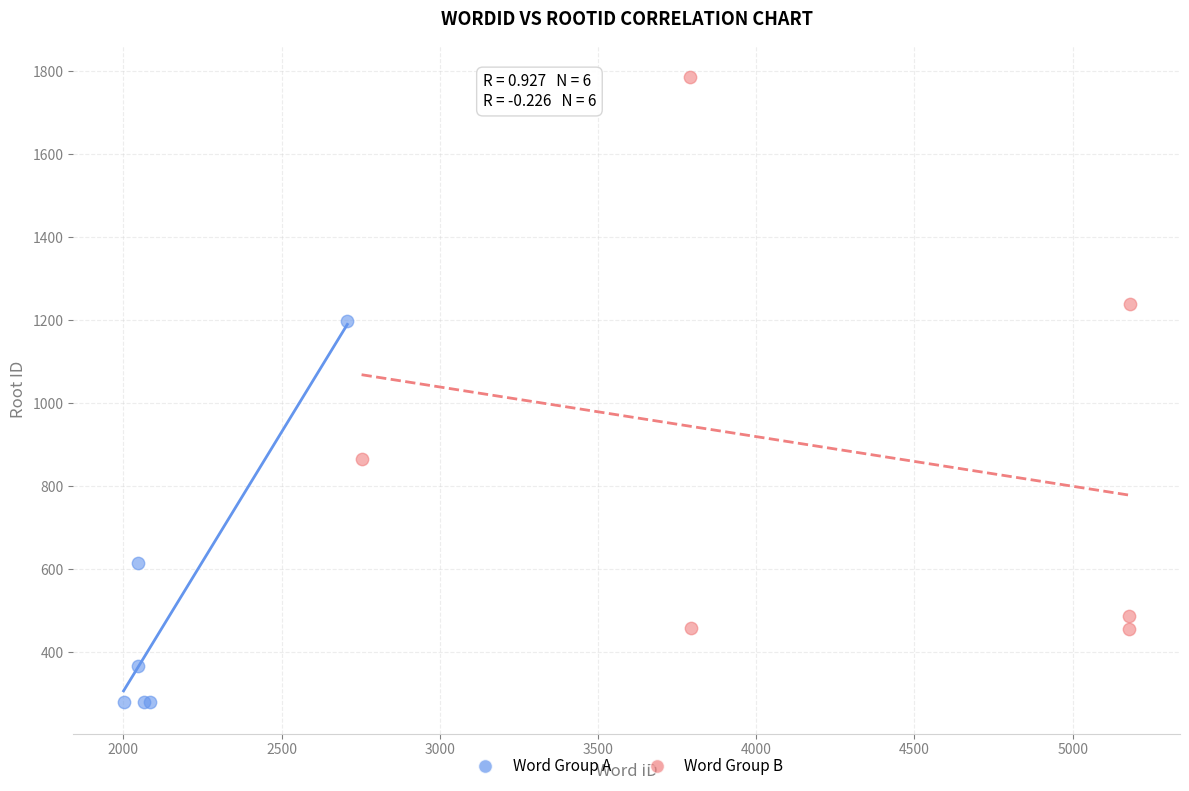

Which series reaches the minimum Y coordinate?

Word Group A